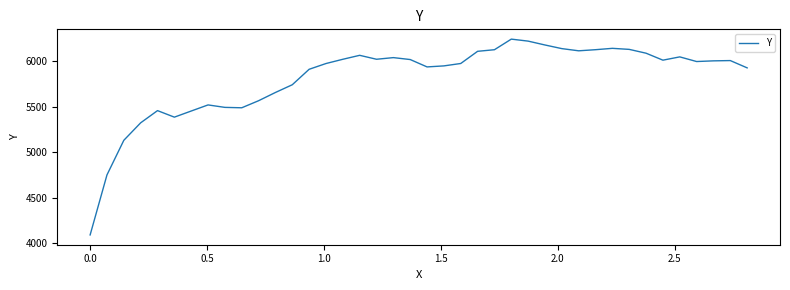

What is the smallest value displayed?

4093.0